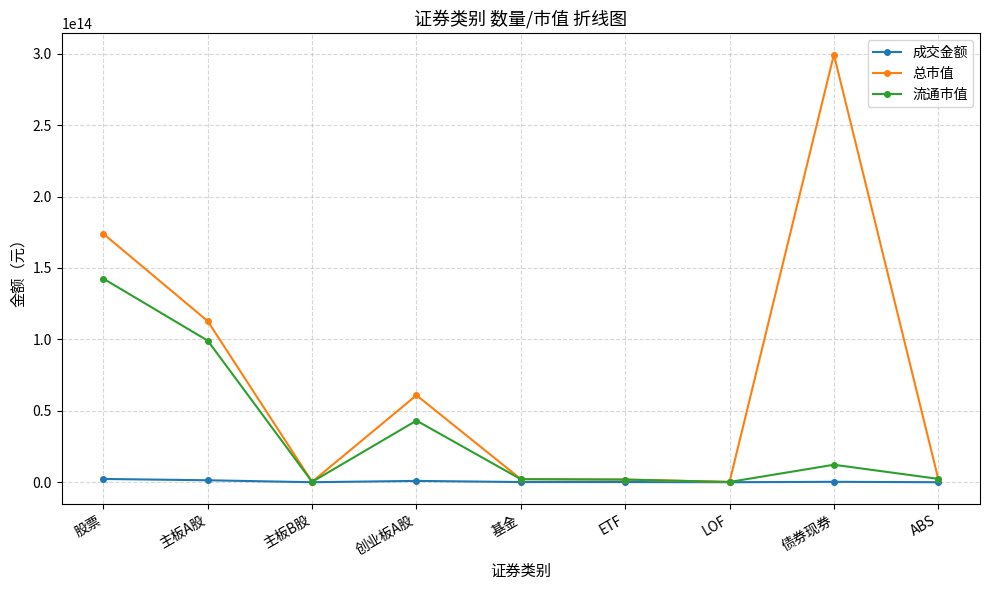

Where does the 成交金额 series first go above 121113508227?

股票